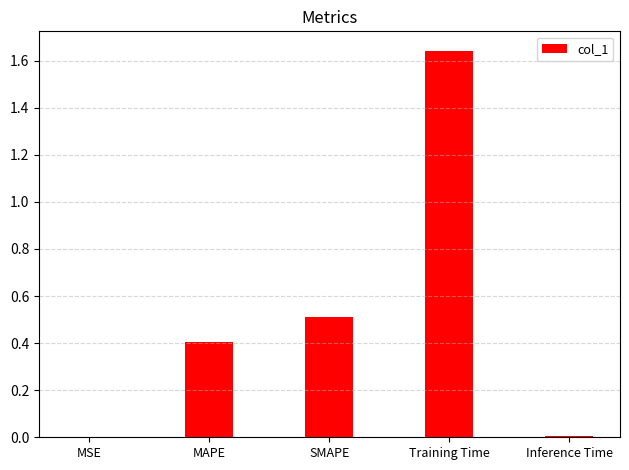

The value at MSE is 0.0. True or false?

True